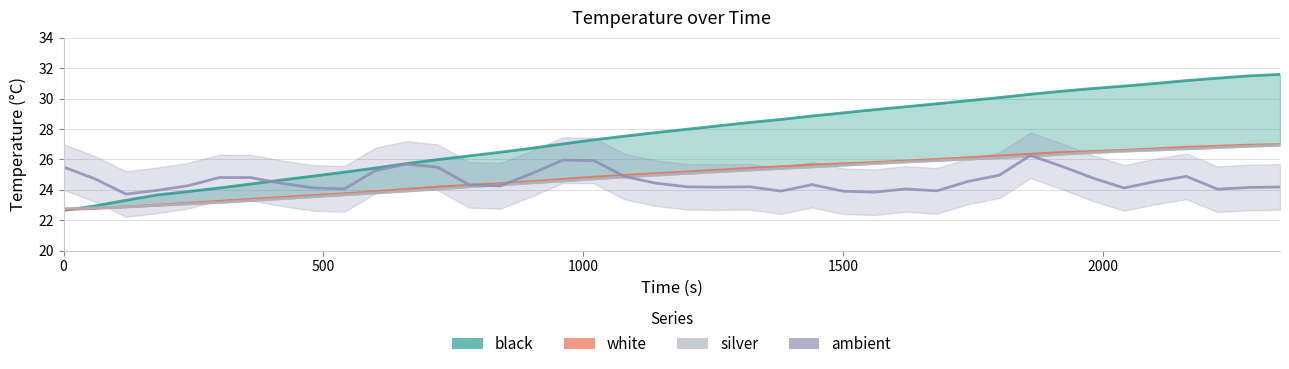

True or false: ambient and silver intersect in this chart.

True